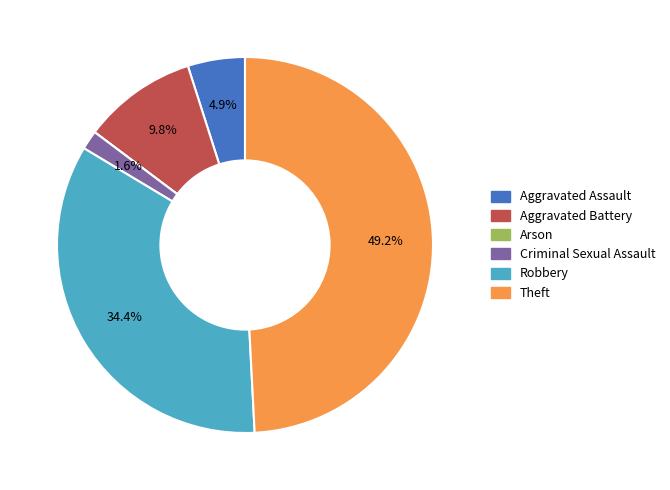

To the nearest percent, what is the difference between the largest and smallest slice percentages?

49%